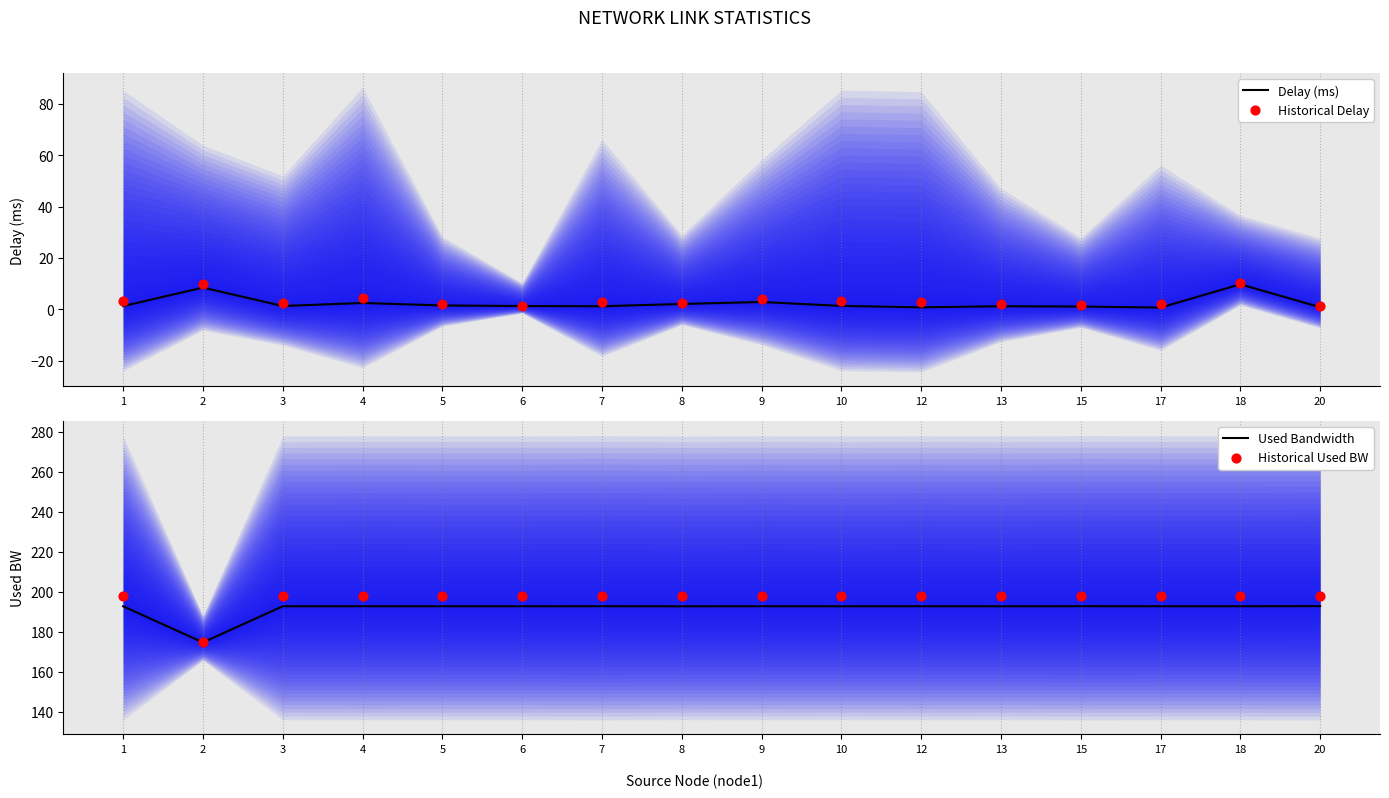

Which series reaches the minimum Y coordinate?

Delay (ms)